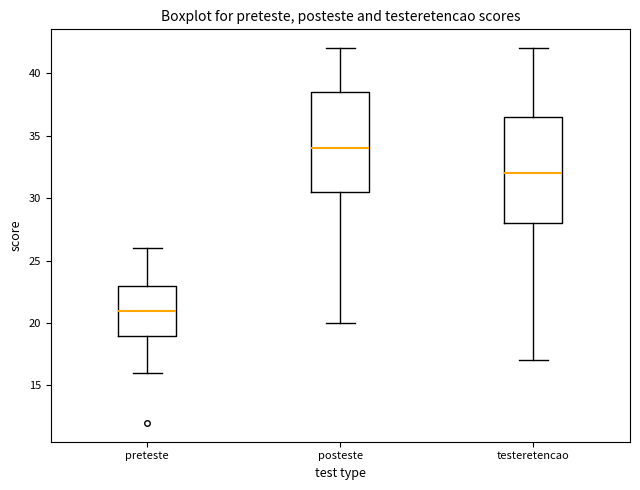

Reading left to right, read every box against the y-axis: the position of its median line, the range the box covers, and the ends of its whiskers. The values are not printed on the chart, so give them approximately, as read against the axis.

preteste: median 21.0, box 19.0 to 23.0, whiskers 16.0 to 26.0
posteste: median 34.0, box 30.5 to 38.5, whiskers 20.0 to 42.0
testeretencao: median 32.0, box 28.0 to 36.5, whiskers 17.0 to 42.0